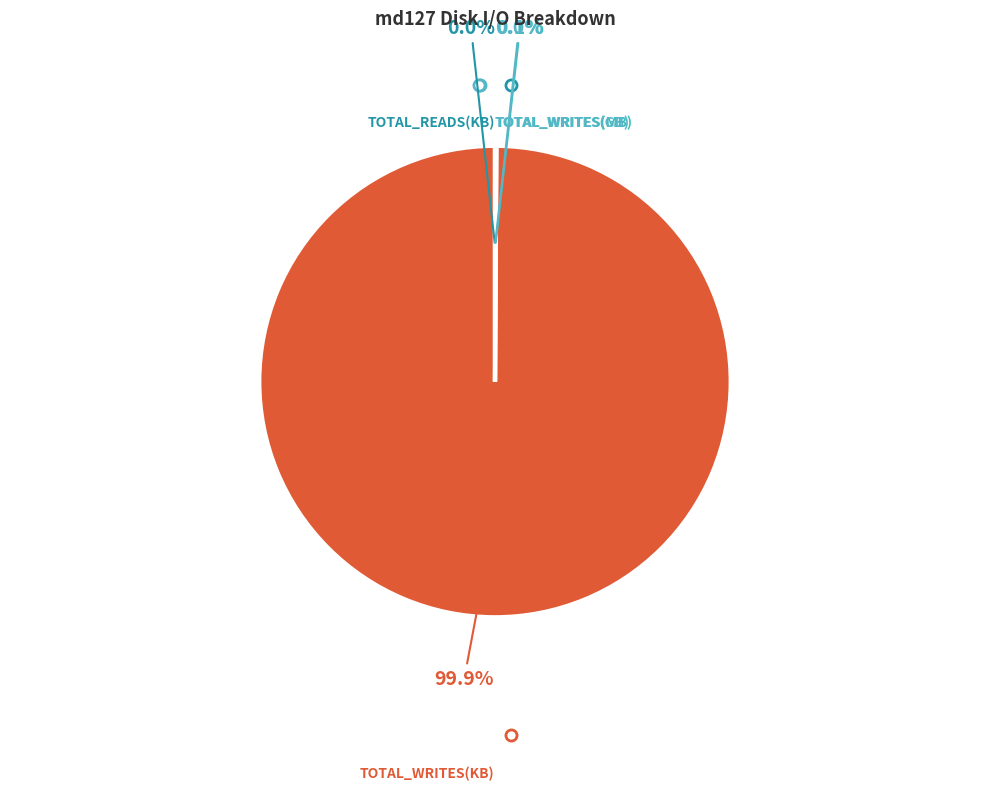

What is the majority slice?

TOTAL_WRITES(KB)